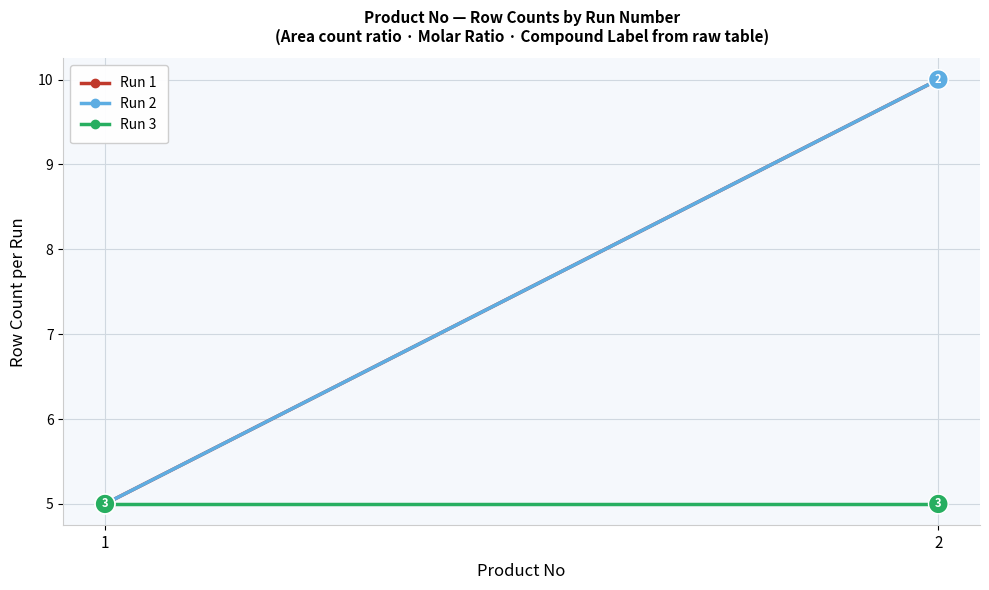

Which series has the largest range (max minus min)?

Run 1